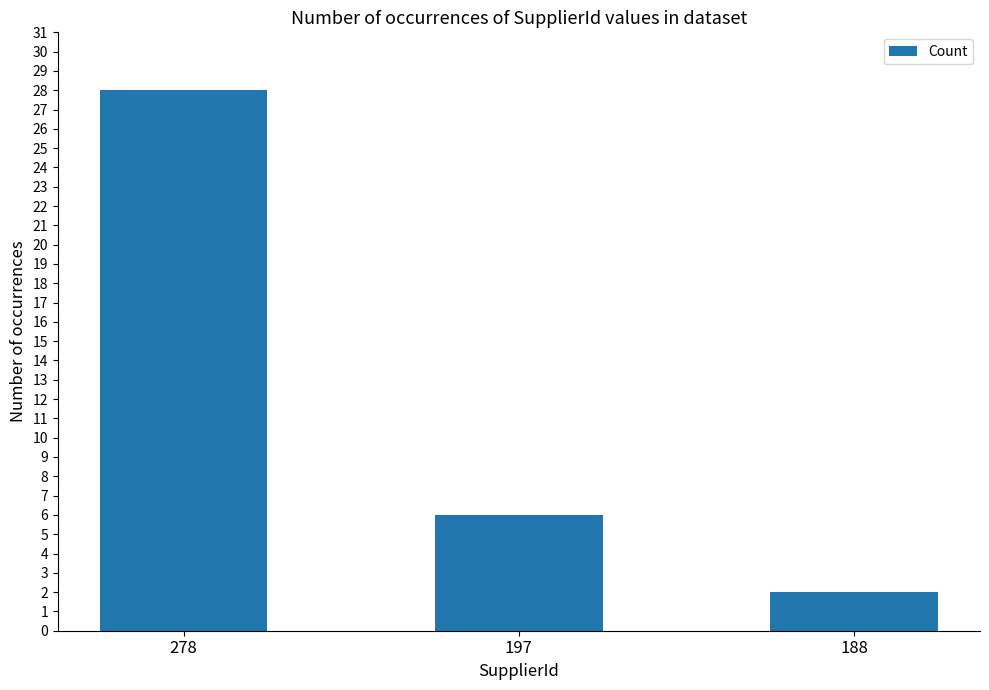

Count the number of data series in this chart.

1